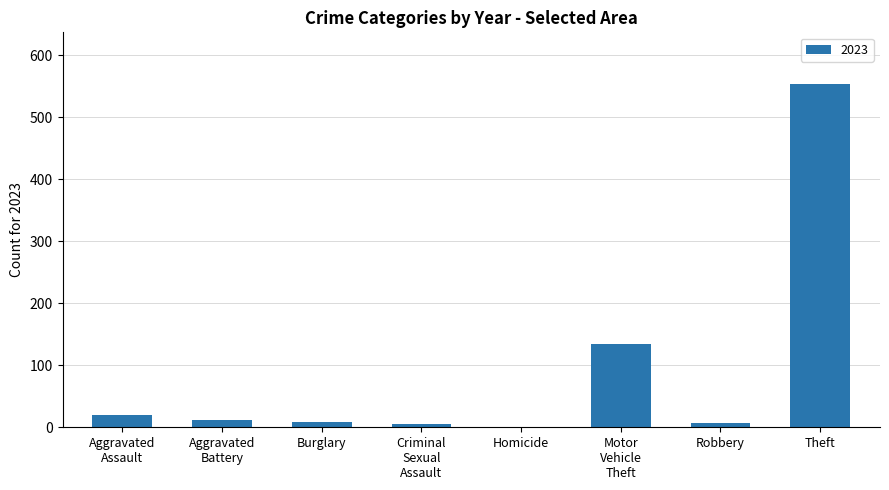

How many distinct data groups are displayed?

1